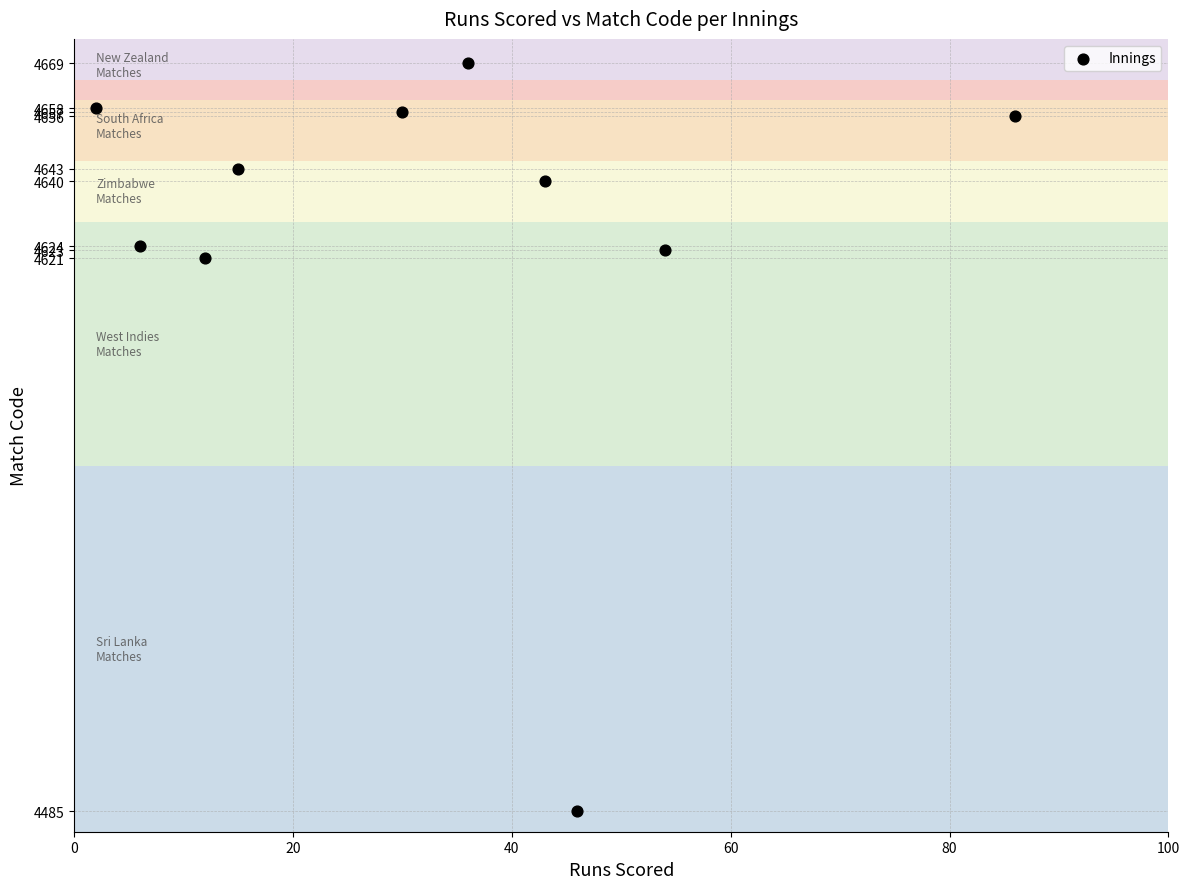

What Y value in the scatter plot is closest to 4577?

4621